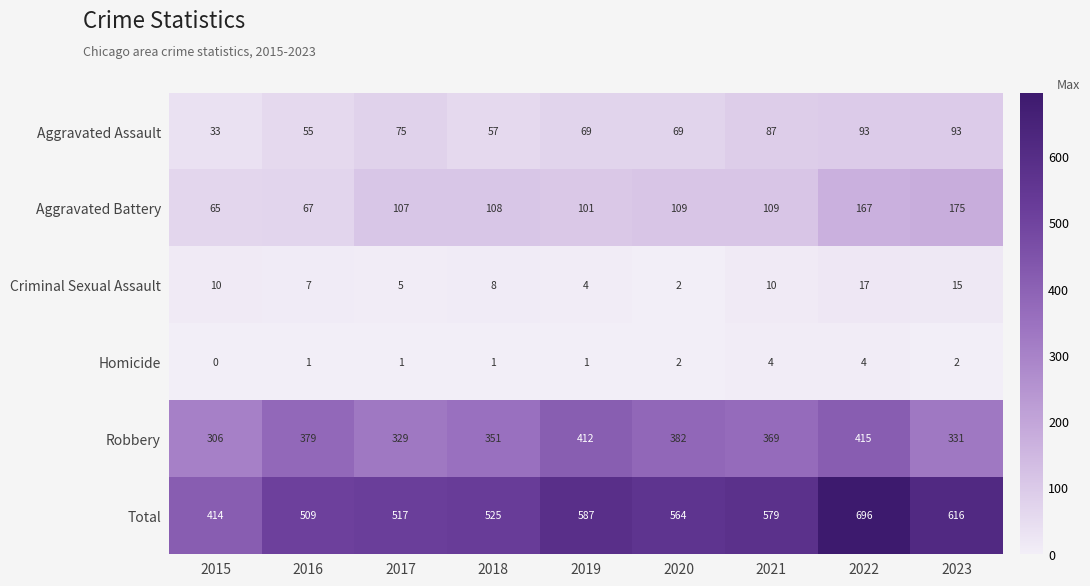

True or false: Robbery has a value of 415 at 2022.

True